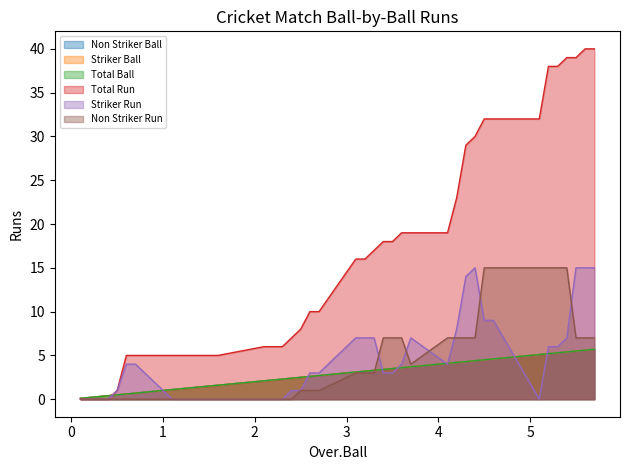

Is the value of Total Run at 9 greater than the value of Striker Run at 10?

Yes